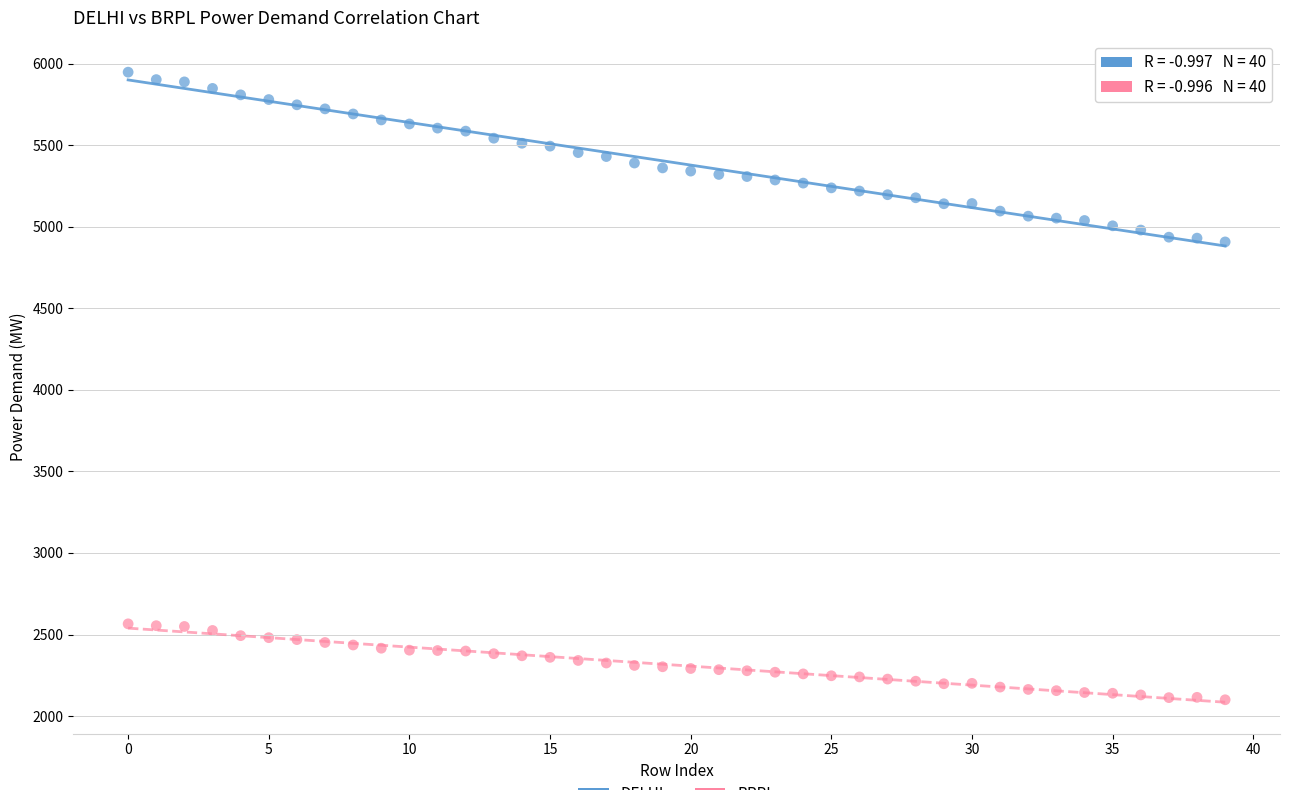

Across all data points, what is the range of Y values (max minus min)?

3848.3